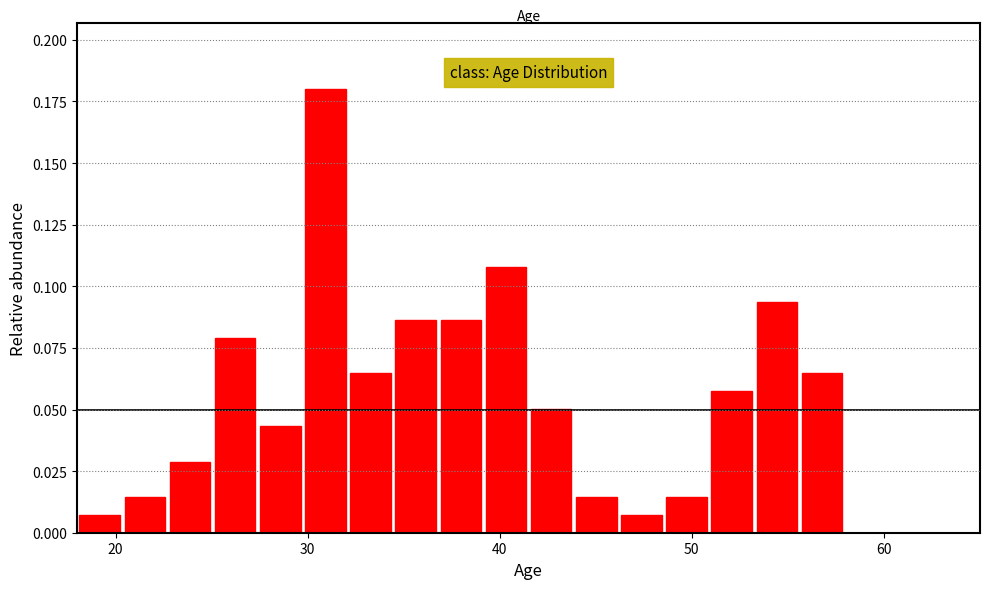

Around what value on the x-axis is the tallest bar? Give the approximate position of its centre, as read against the axis.

31